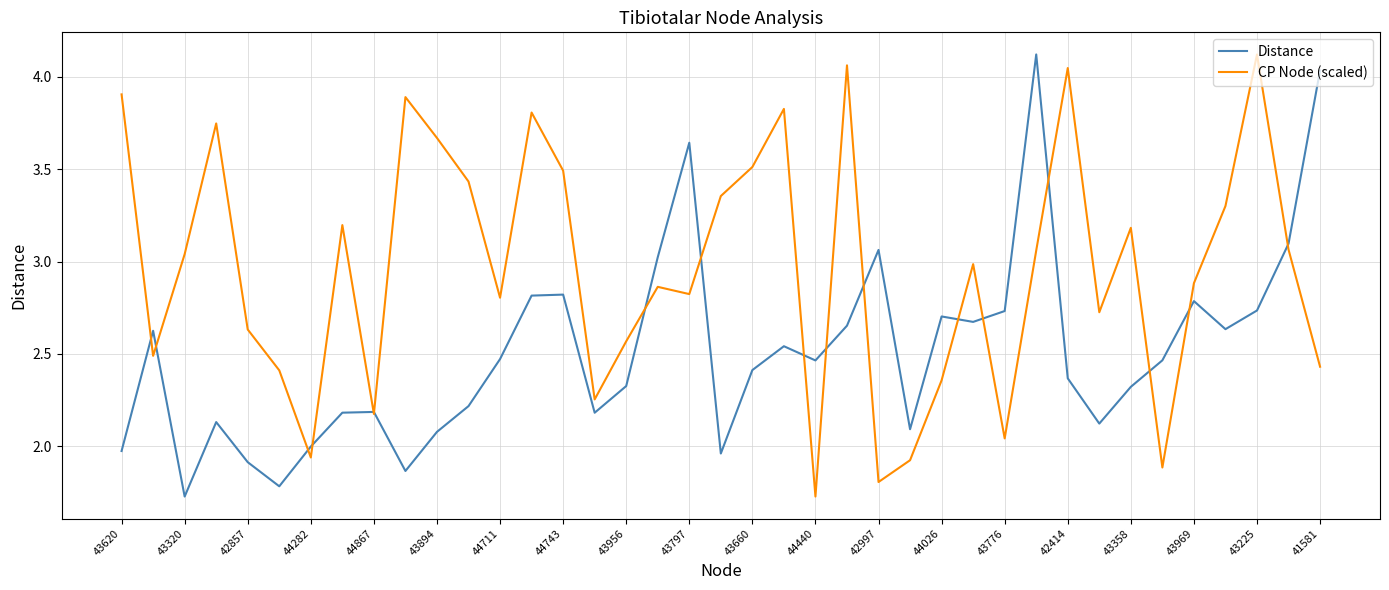

List the series in order of their overall mean, lowest first.

Distance, CP Node (scaled)